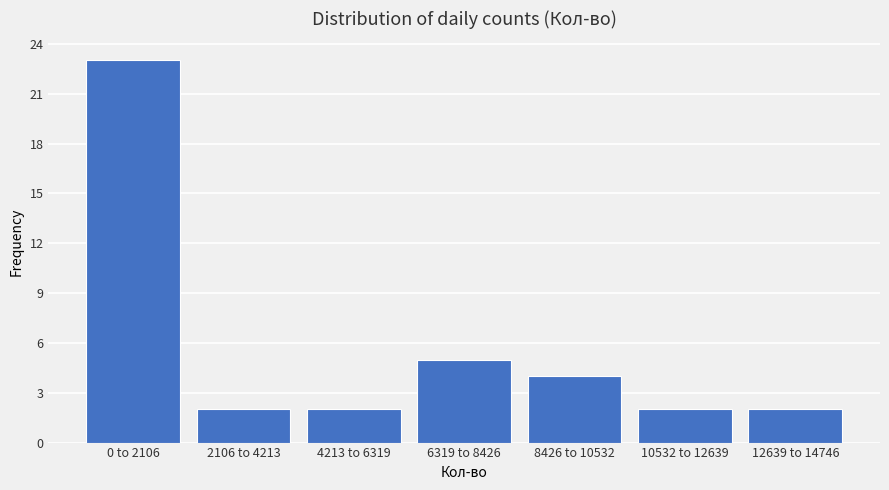

Reading left to right, transcribe all the data shown in this chart.

23	2	2	5	4	2	2